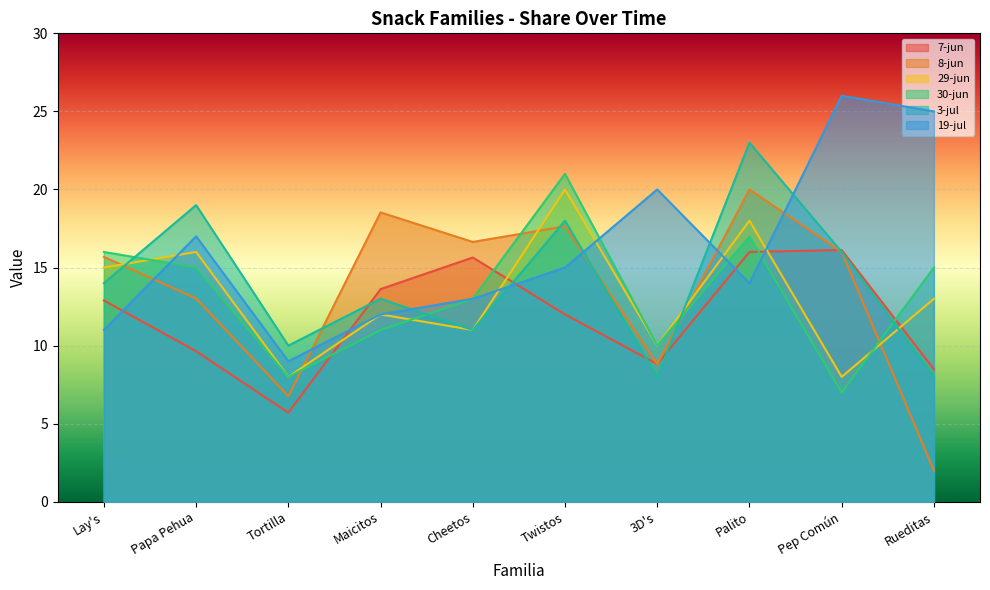

Reading left to right, extract all data points from this chart.

7-jun: Lay's=12.9	Papa Pehua=9.6	Tortilla=5.7	Maicitos=13.6	Cheetos=15.6	Twistos=12.0	3D's=8.8	Palito=16.0	Pep Común=16.1	Rueditas=8.5
8-jun: Lay's=15.7	Papa Pehua=13.0	Tortilla=6.8	Maicitos=18.5	Cheetos=16.6	Twistos=17.6	3D's=8.8	Palito=20.0	Pep Común=16.0	Rueditas=2.0
29-jun: Lay's=15.0	Papa Pehua=16.0	Tortilla=8.0	Maicitos=12.0	Cheetos=11.0	Twistos=20.0	3D's=10.0	Palito=18.0	Pep Común=8.0	Rueditas=13.0
30-jun: Lay's=16.0	Papa Pehua=15.0	Tortilla=8.0	Maicitos=11.0	Cheetos=13.0	Twistos=21.0	3D's=10.0	Palito=17.0	Pep Común=7.0	Rueditas=15.0
3-jul: Lay's=14.0	Papa Pehua=19.0	Tortilla=10.0	Maicitos=13.0	Cheetos=11.0	Twistos=18.0	3D's=8.0	Palito=23.0	Pep Común=16.0	Rueditas=8.0
19-jul: Lay's=11.0	Papa Pehua=17.0	Tortilla=9.0	Maicitos=12.0	Cheetos=13.0	Twistos=15.0	3D's=20.0	Palito=14.0	Pep Común=26.0	Rueditas=25.0